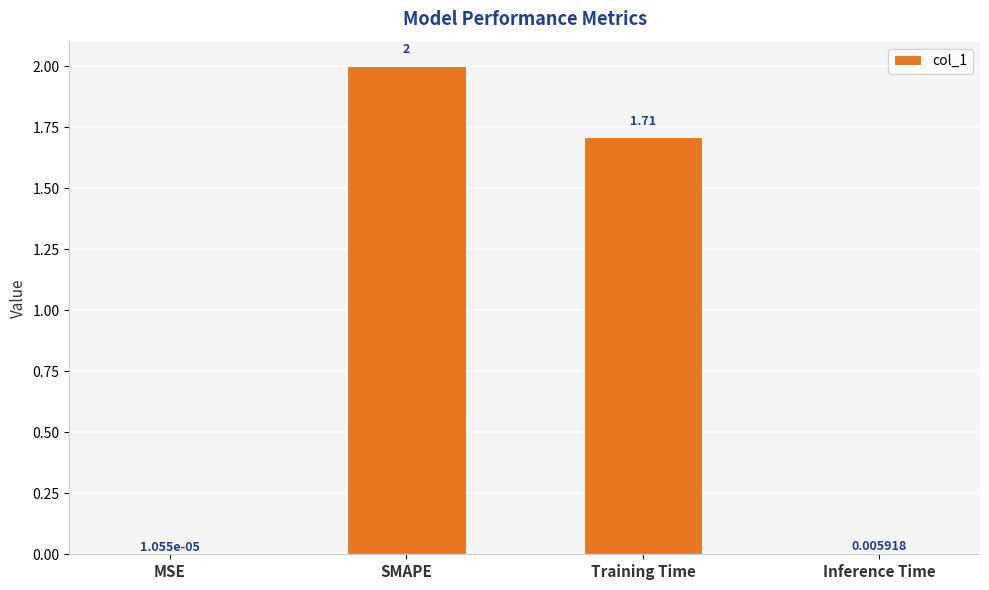

Which has a higher value, MSE or Training Time?

Training Time